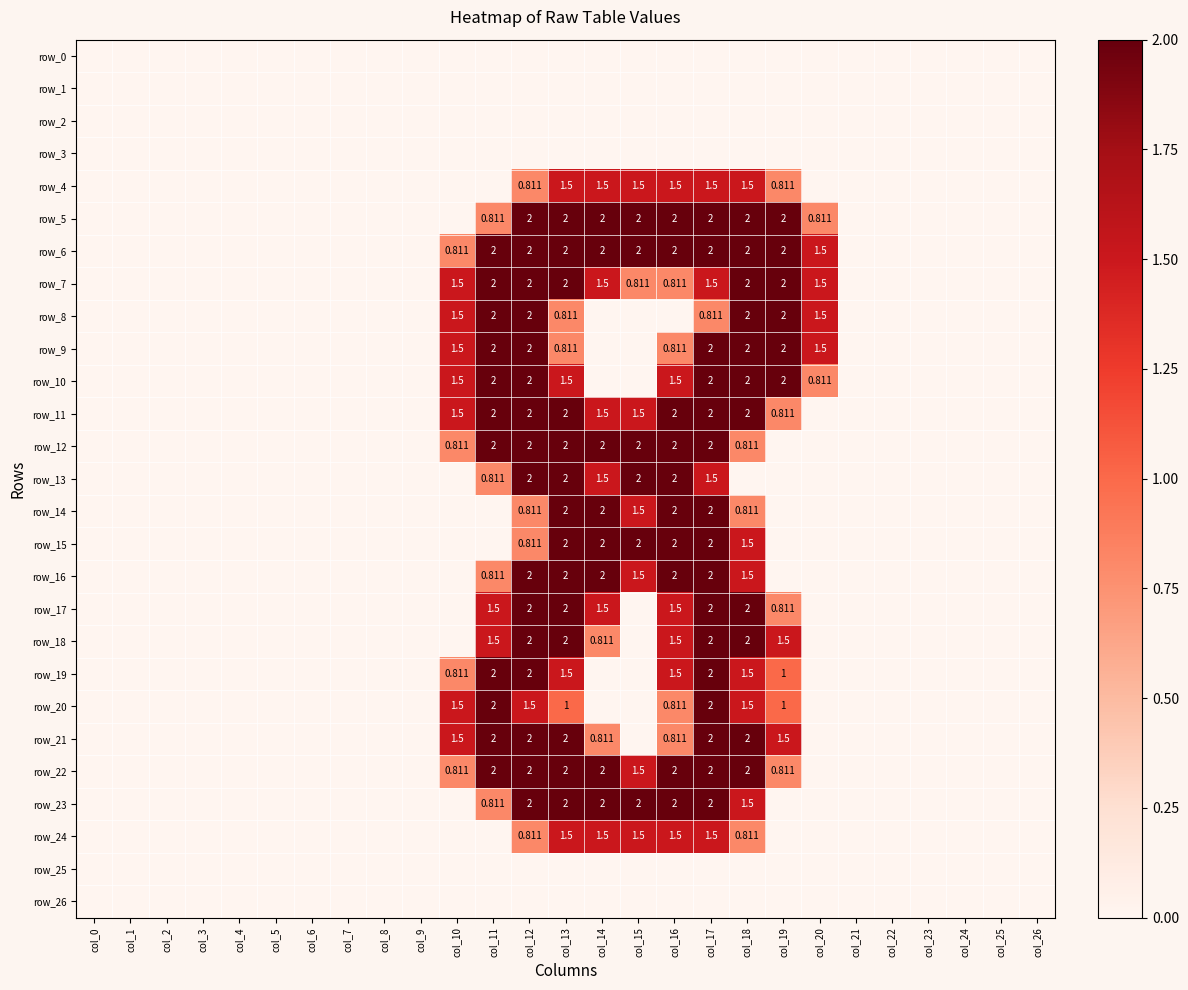

Rank the series at col_23 from highest to lowest value.

row_0, row_1, row_2, row_3, row_4, row_5, row_6, row_7, row_8, row_9, row_10, row_11, row_12, row_13, row_14, row_15, row_16, row_17, row_18, row_19, row_20, row_21, row_22, row_23, row_24, row_25, row_26